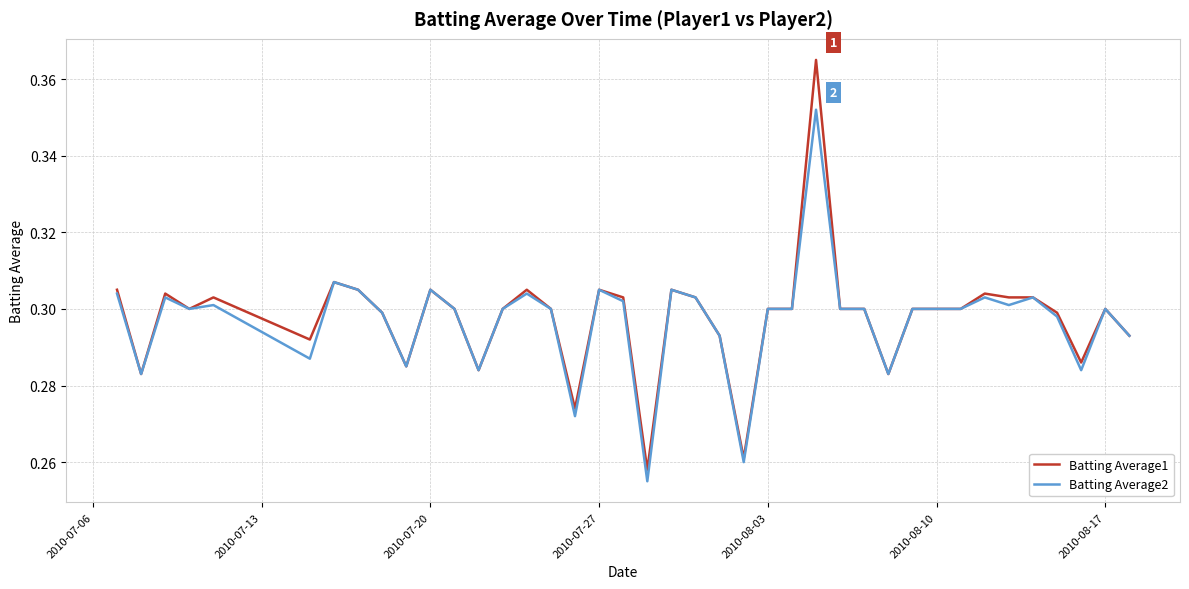

List the series in order of their peak value, highest first.

Batting Average1, Batting Average2